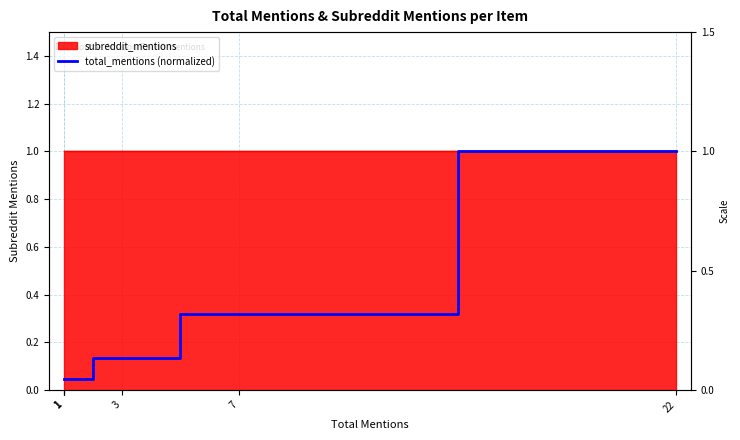

What is the sum of the values at 1 and 1?

0.1